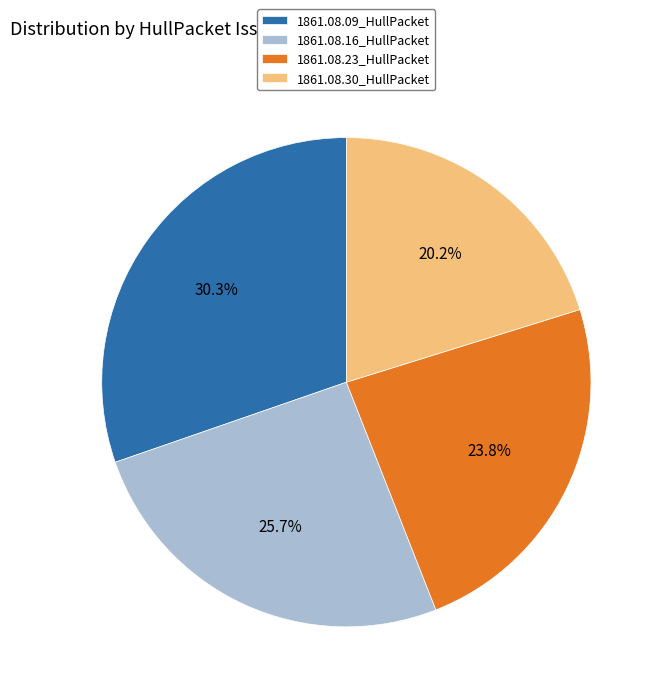

Is there a majority slice in this chart?

No